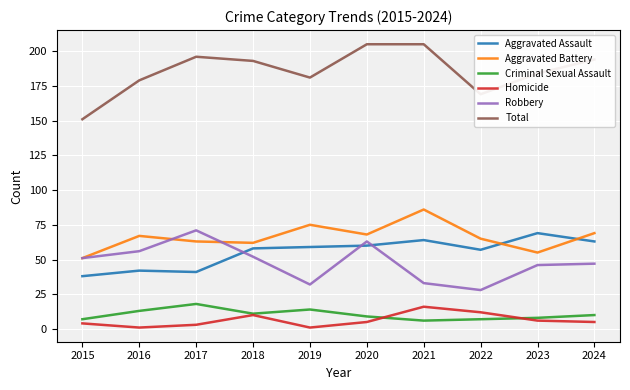

True or false: Total and Aggravated Assault cross at least once.

False